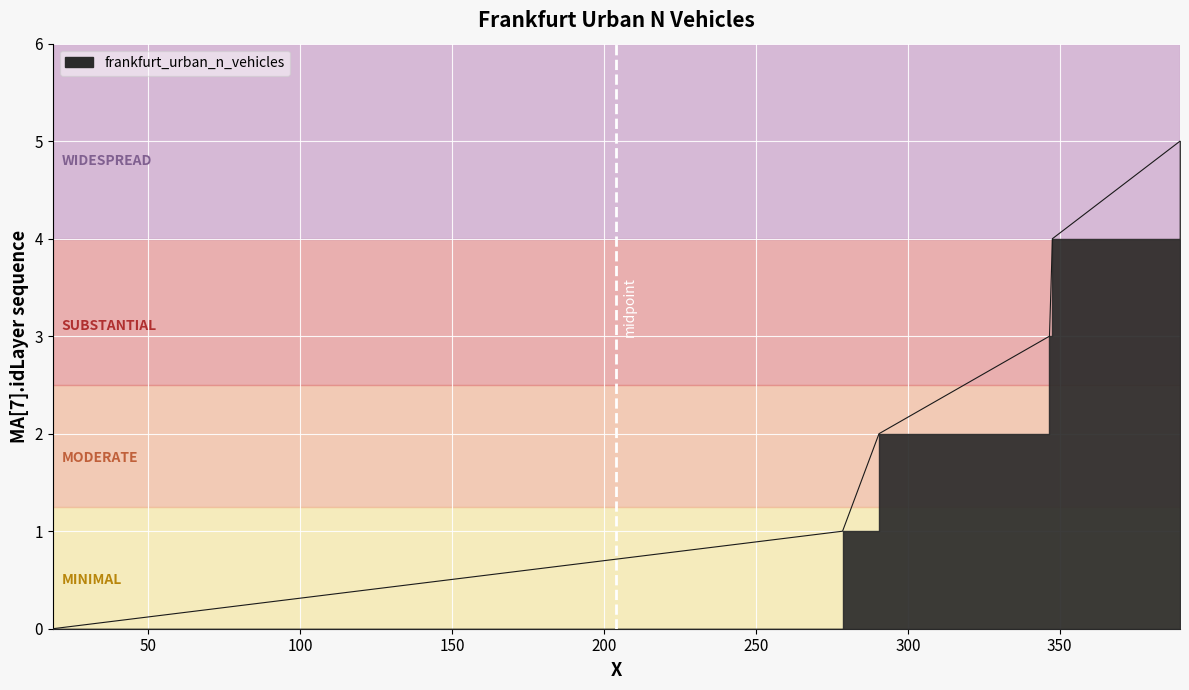

What is the approximate value at 389.624106201902?

5